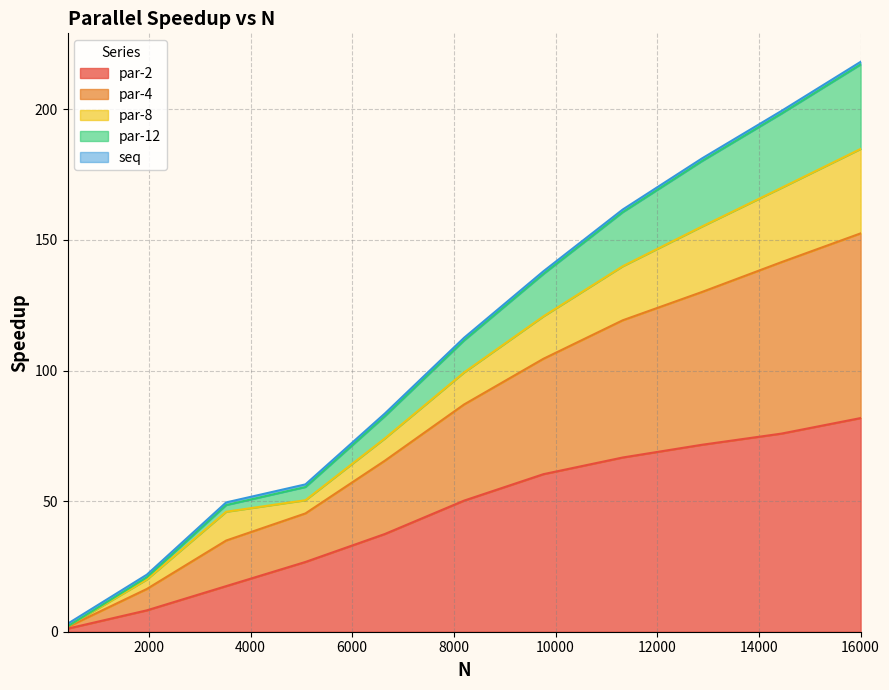

What is the value of the par-2 point at the 2nd from the left?

8.2